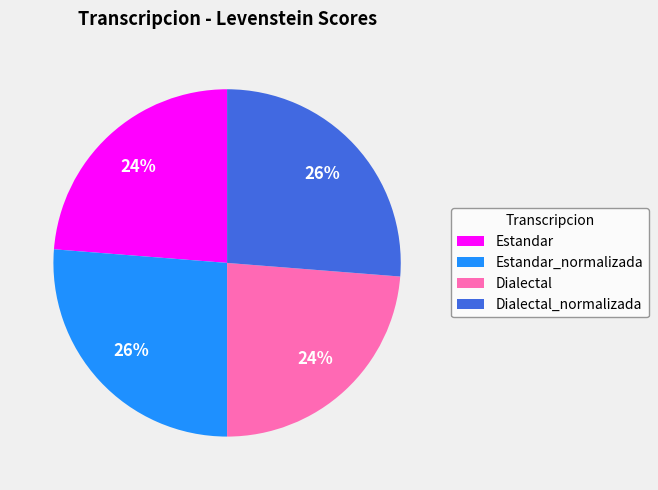

Does Dialectal_normalizada represent more than half of the total?

No